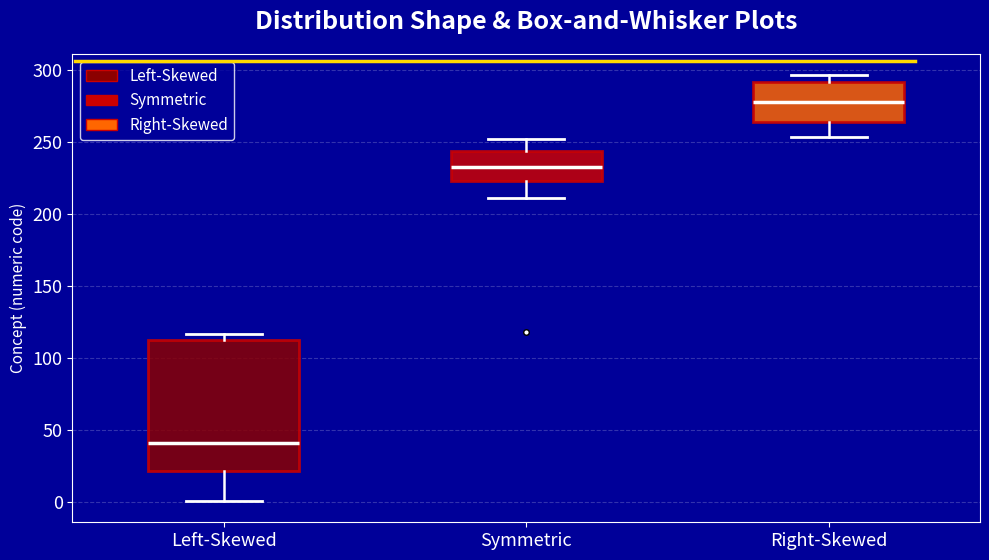

Which box is the tallest, from its lower edge to its upper edge?

Left-Skewed